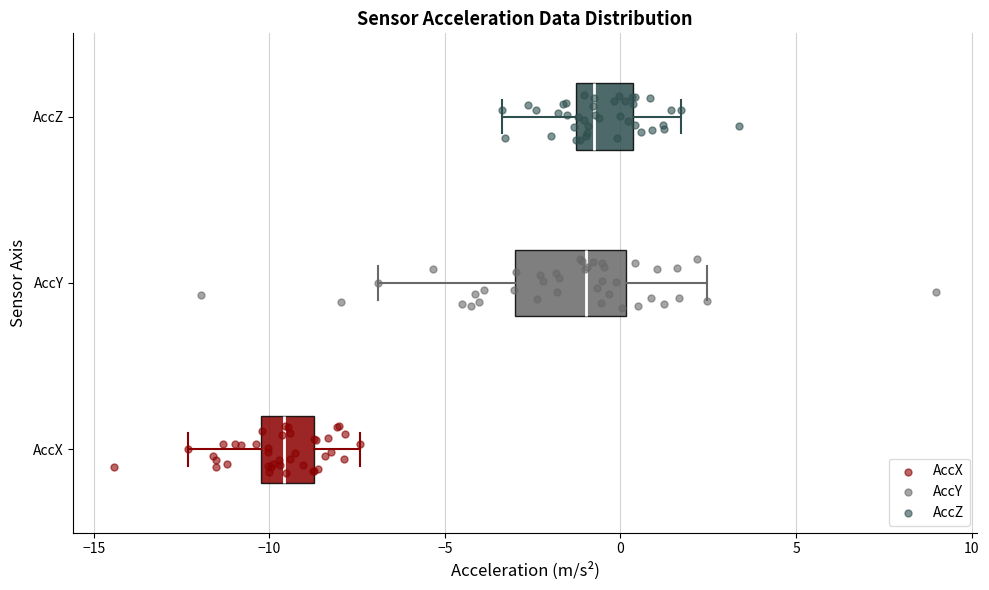

Reading bottom to top, transcribe this box plot: for each box, give where its median line is, the range the box spans, and where its two whiskers end, as read against the x-axis. The values are not printed on the chart, so give them approximately, as read against the axis.

AccX: median -9.5, box -10.0 to -8.5, whiskers -12.5 to -7.5
AccY: median -1.0, box -3.0 to 0.0, whiskers -7.0 to 2.5
AccZ: median -0.5, box -1.5 to 0.5, whiskers -3.5 to 1.5